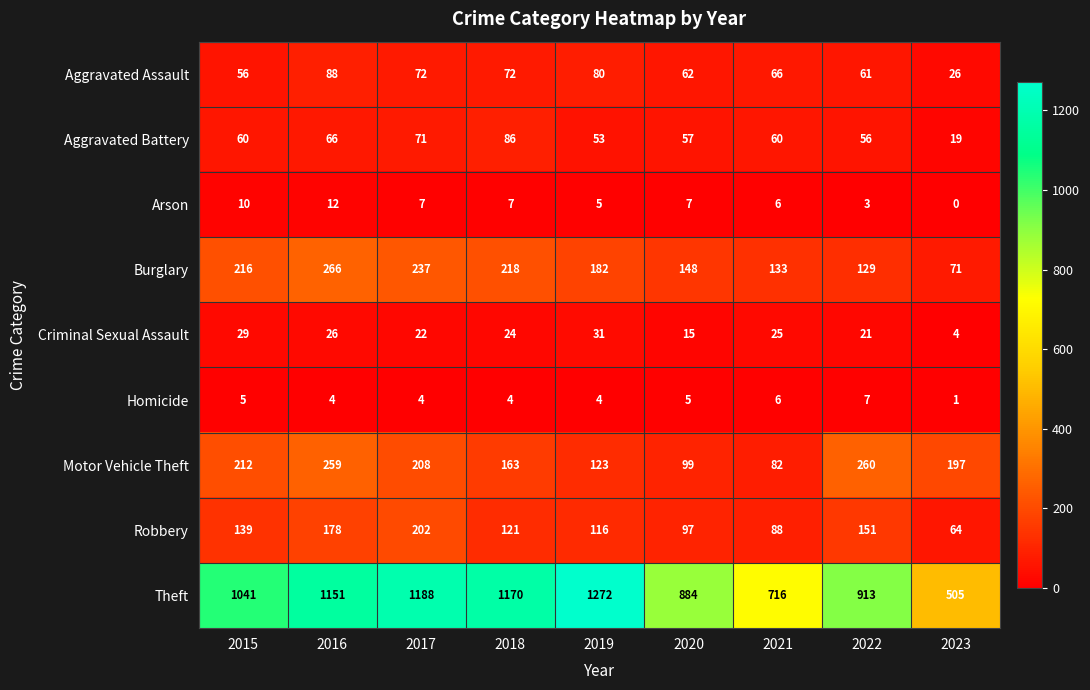

What is the total value across all series at 2016?

2050